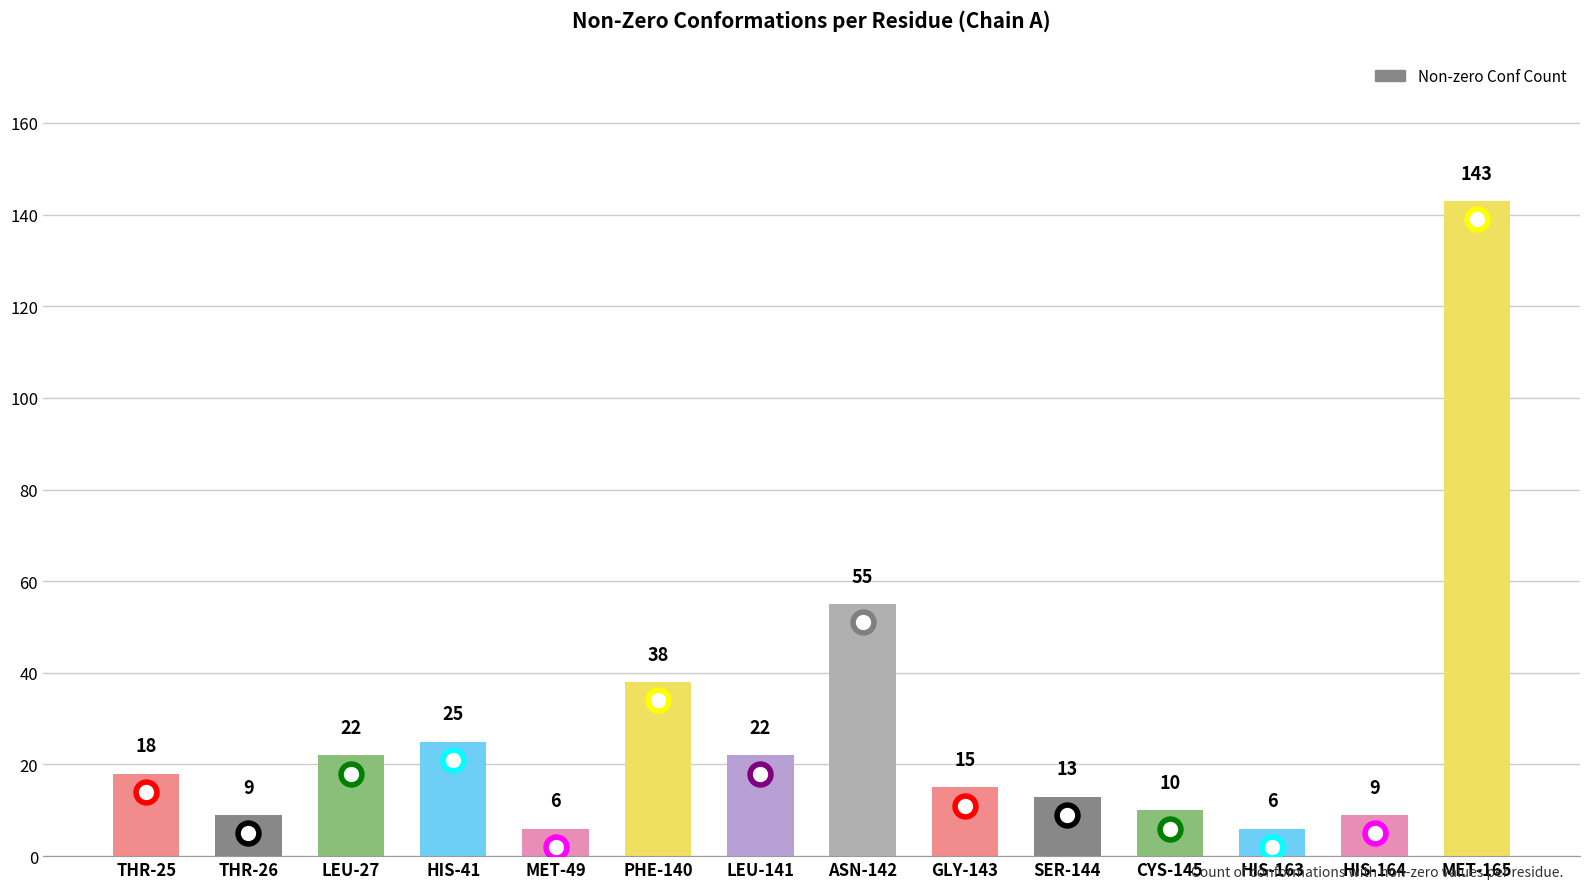

Does the chart contain stacked bars?

No